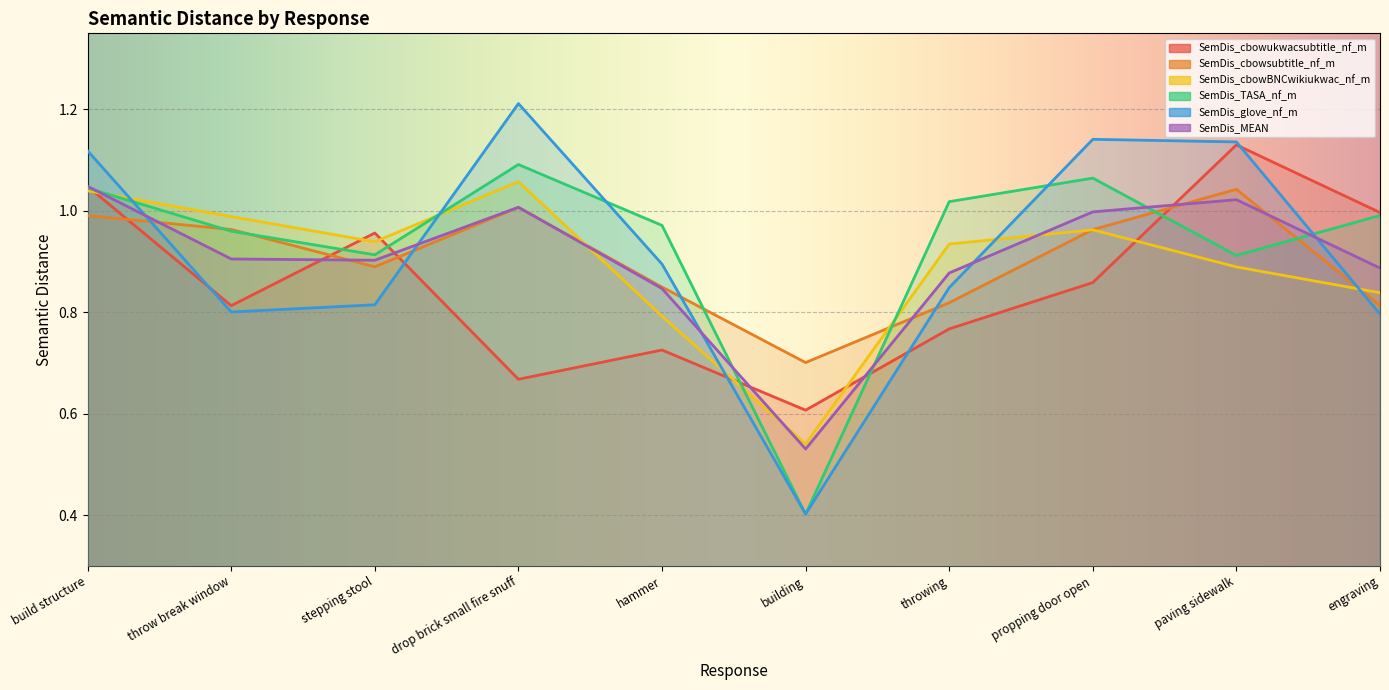

How many interior local peaks does the SemDis_glove_nf_m series have?

2